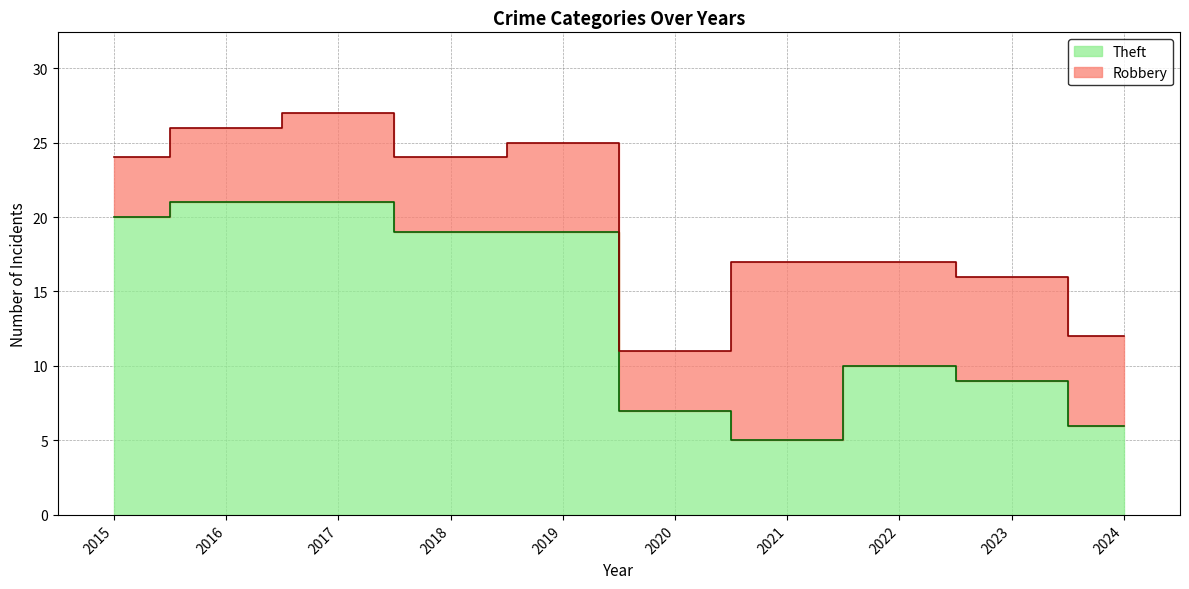

Where is the data nearest to the value 13?

2022